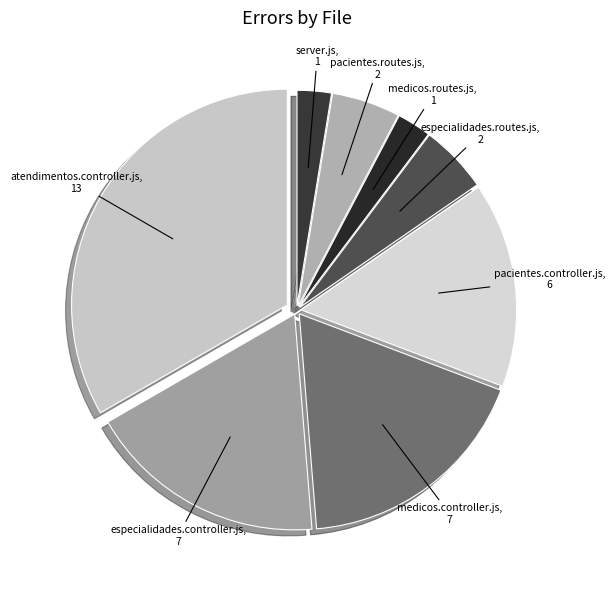

Between atendimentos.controller.js and especialidades.controller.js, which is larger?

atendimentos.controller.js